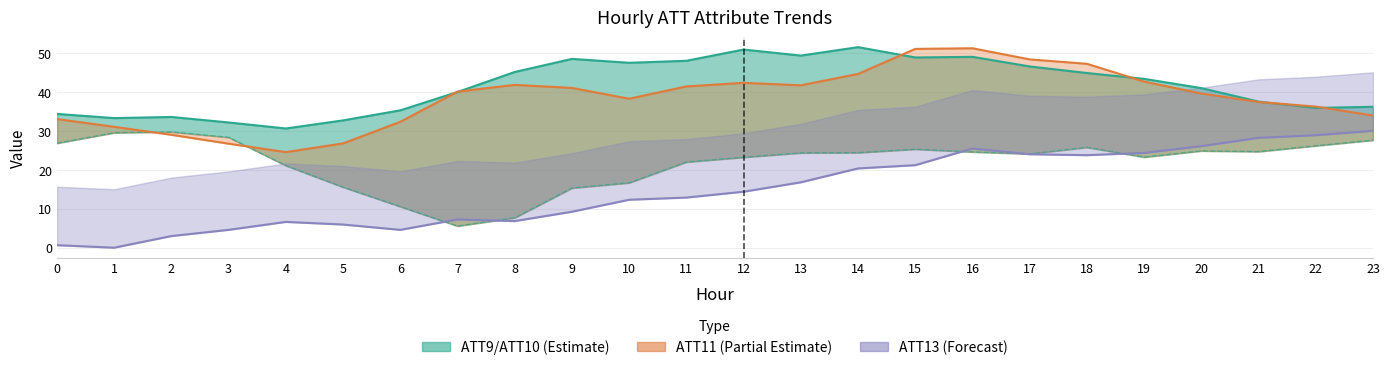

What is the difference between the maximum and minimum values in the ATT13 (scaled) series?

30.0